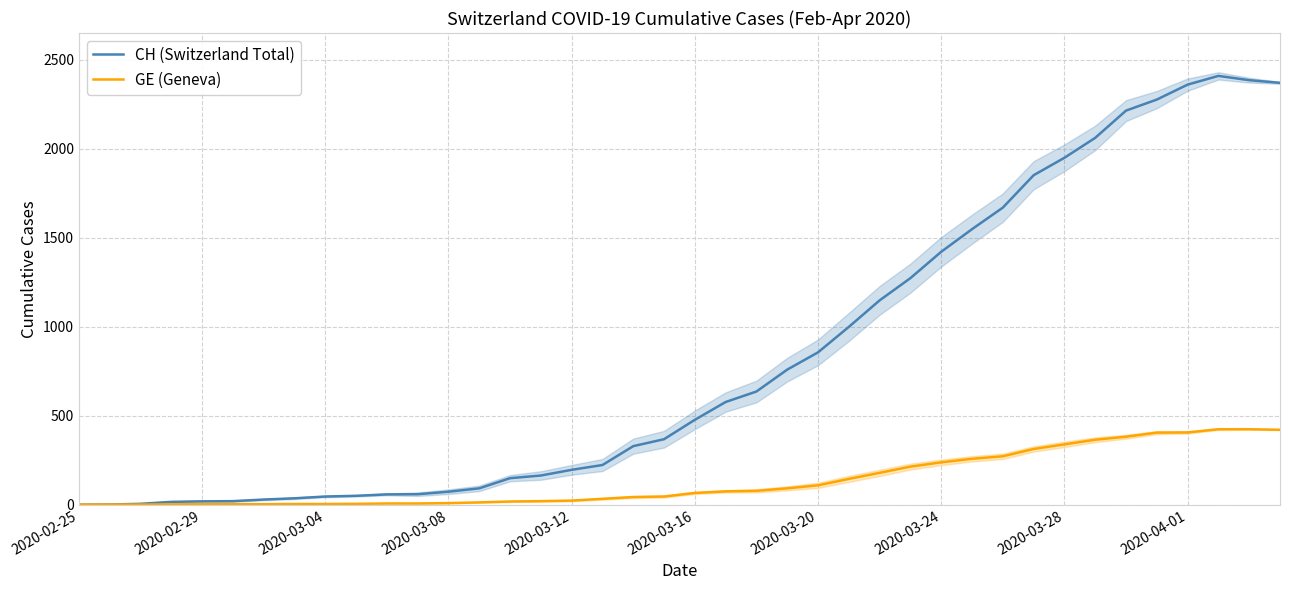

Which series has the largest total across all categories?

CH (Switzerland Total)